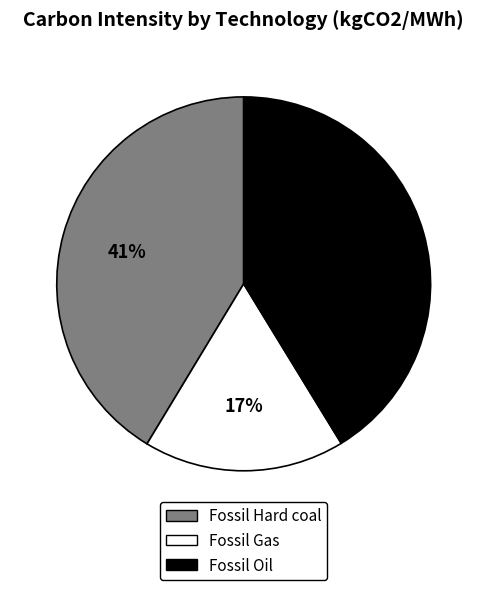

Approximately how many times larger is the value at Fossil Gas compared to Fossil Oil?

0.4